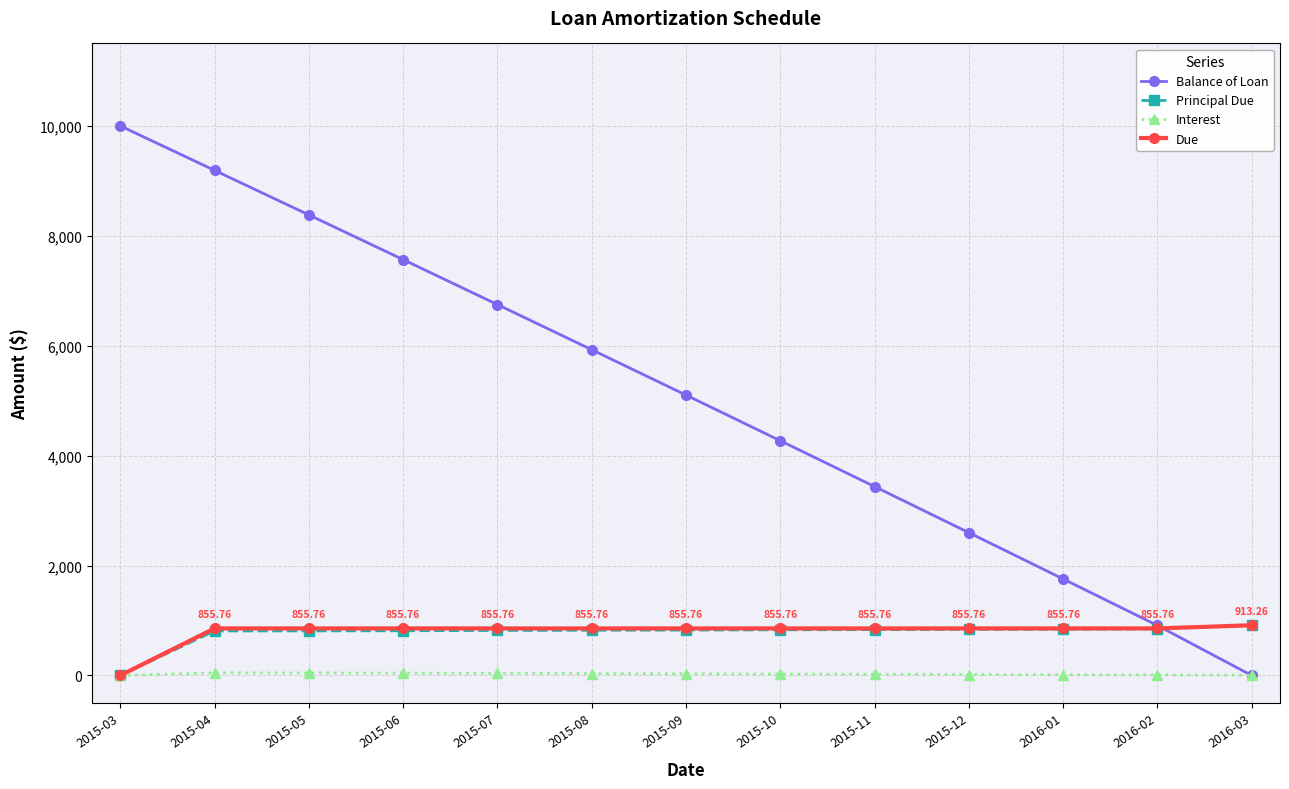

What are all the series names shown in the legend?

Balance of Loan, Principal Due, Interest, Due